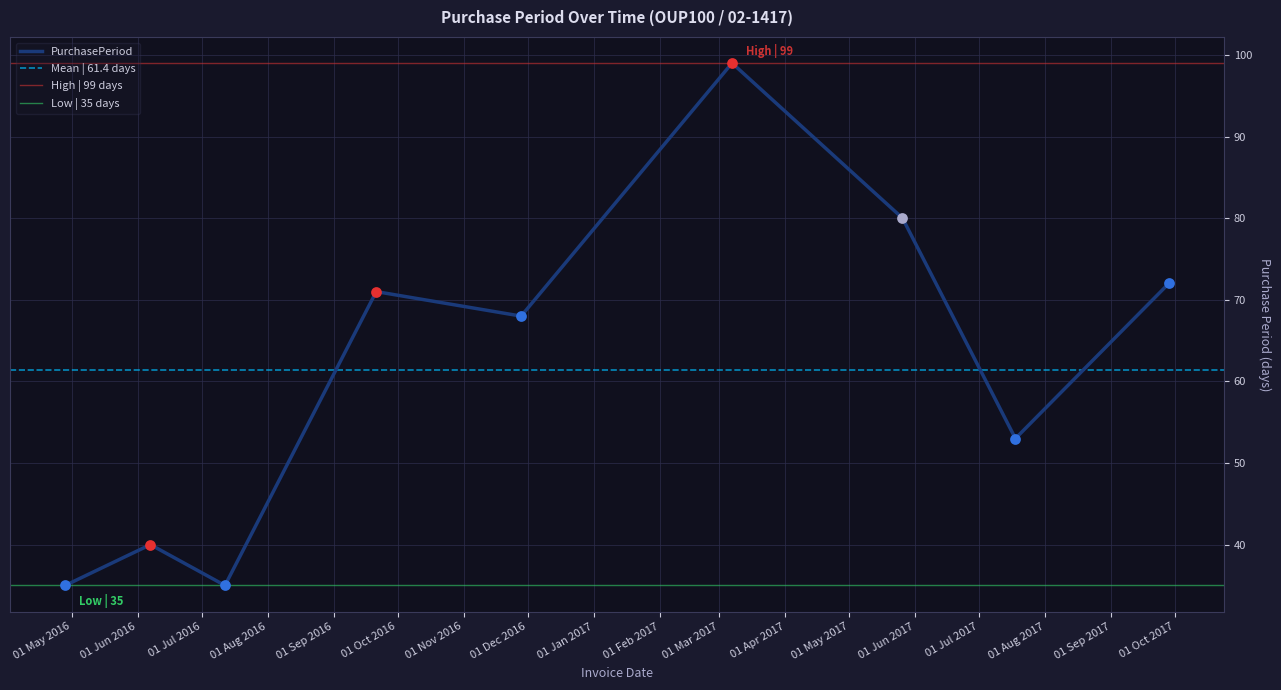

What is the ratio of the value at 2016-06-07 to the value at 2017-05-26?

0.5